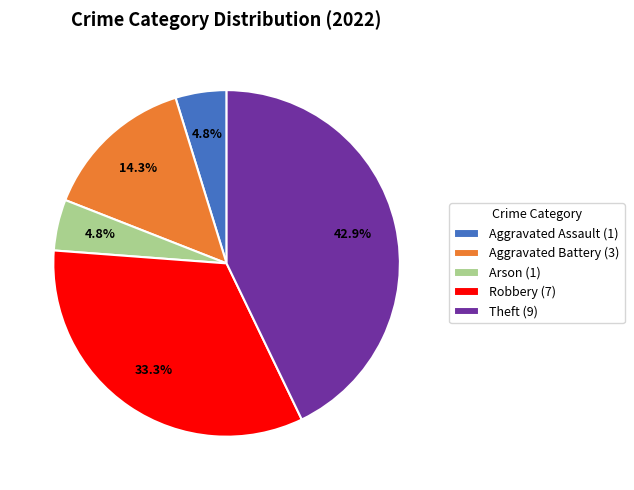

How many segments does this pie chart have?

5